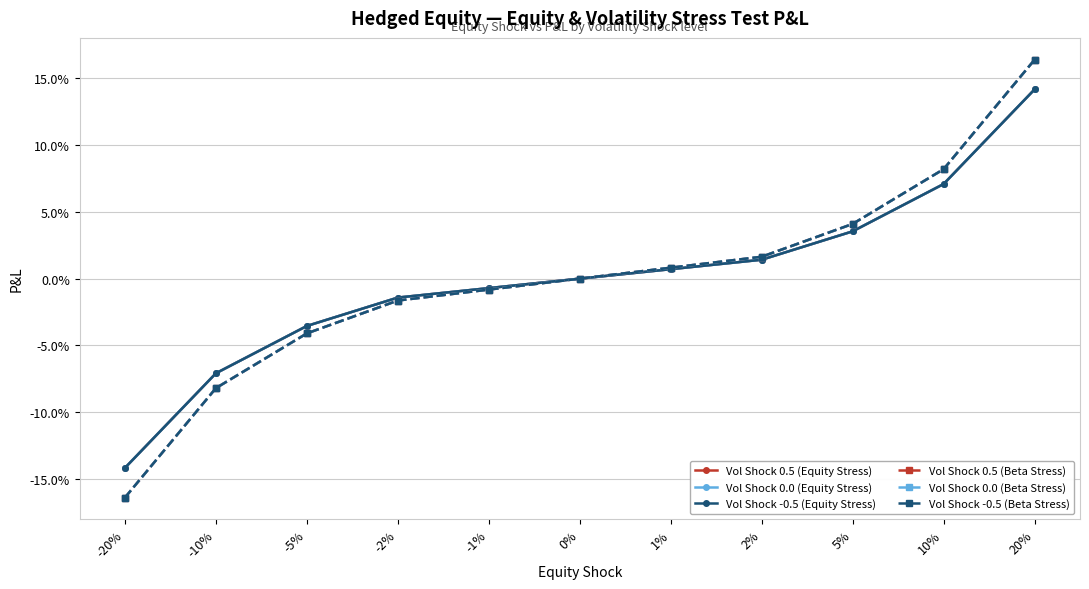

Does the chart have visible grid lines?

Yes